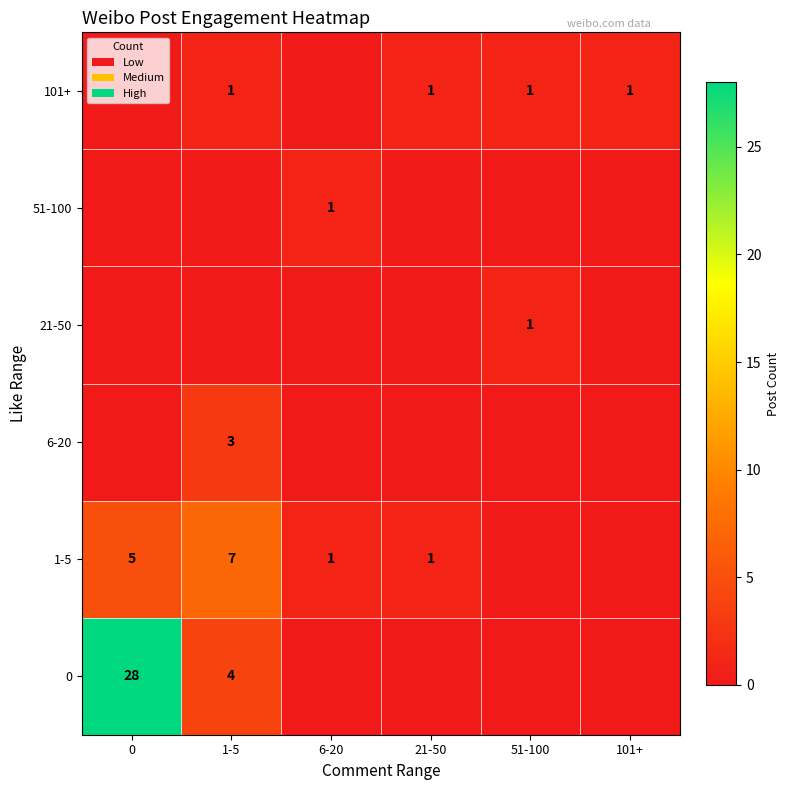

The 0 series shows 11 at 0. True or false?

False